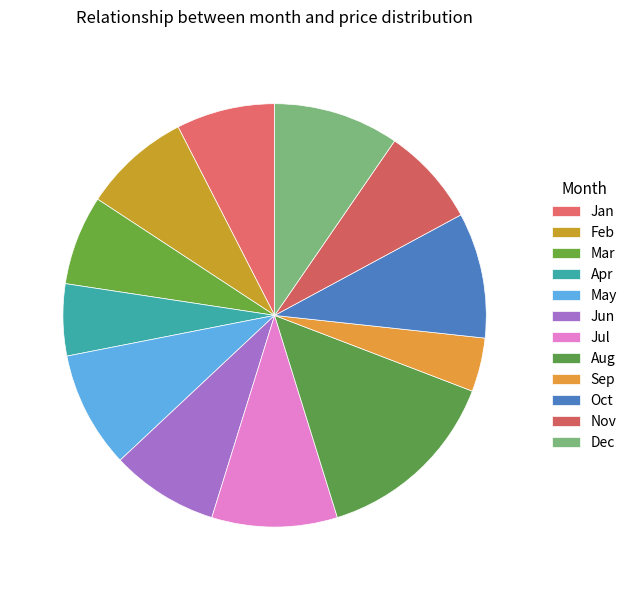

Rank the categories by value from lowest to highest.

Sep, Apr, Mar, Jan, Nov, Feb, Jun, May, Jul, Oct, Dec, Aug